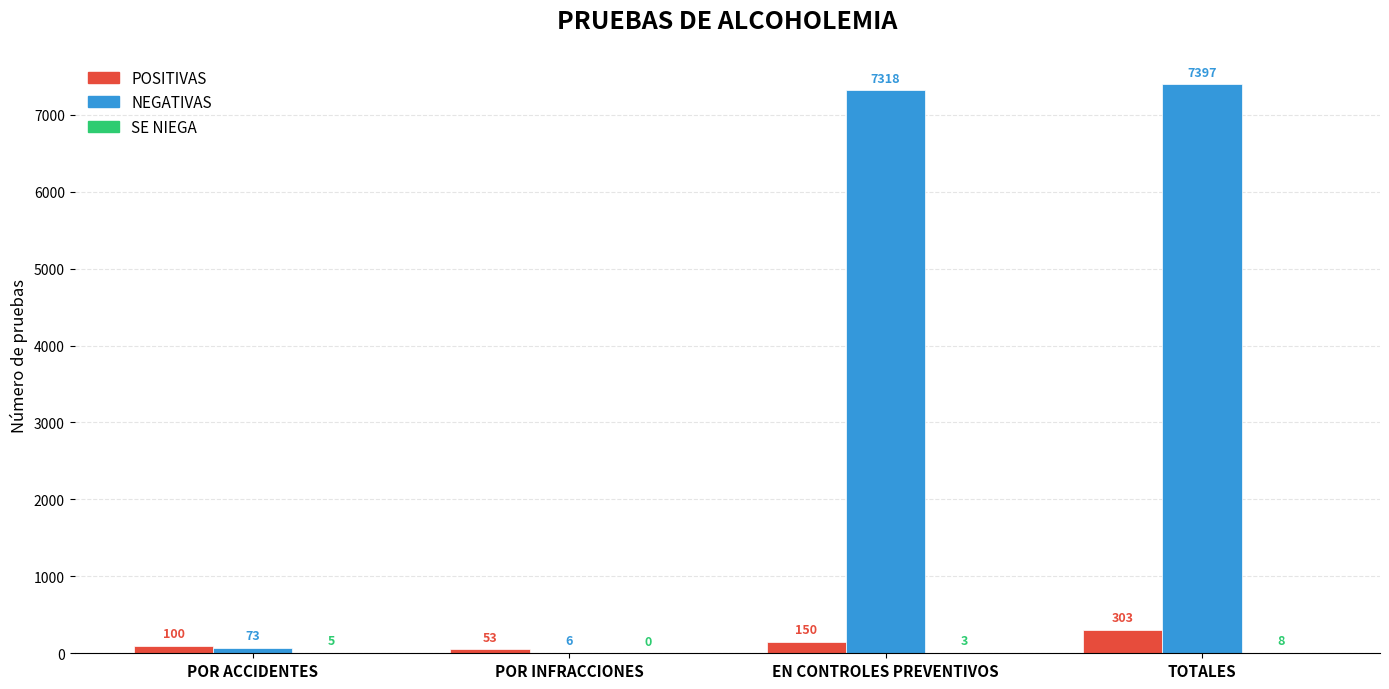

Which series changed the most between EN CONTROLES PREVENTIVOS and TOTALES?

POSITIVAS